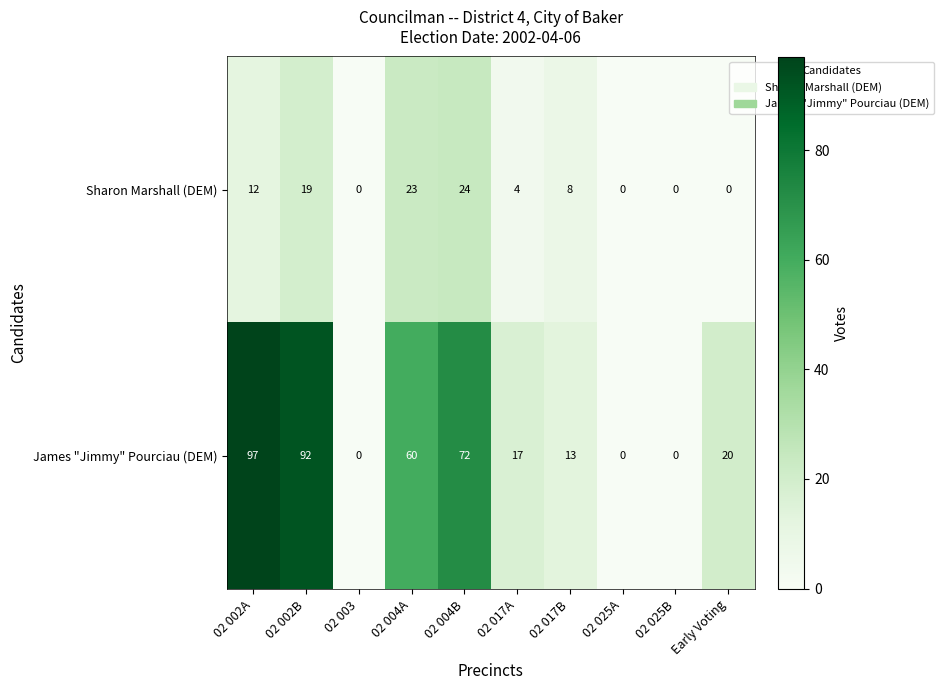

What is the average value of the Sharon Marshall (DEM) series?

9